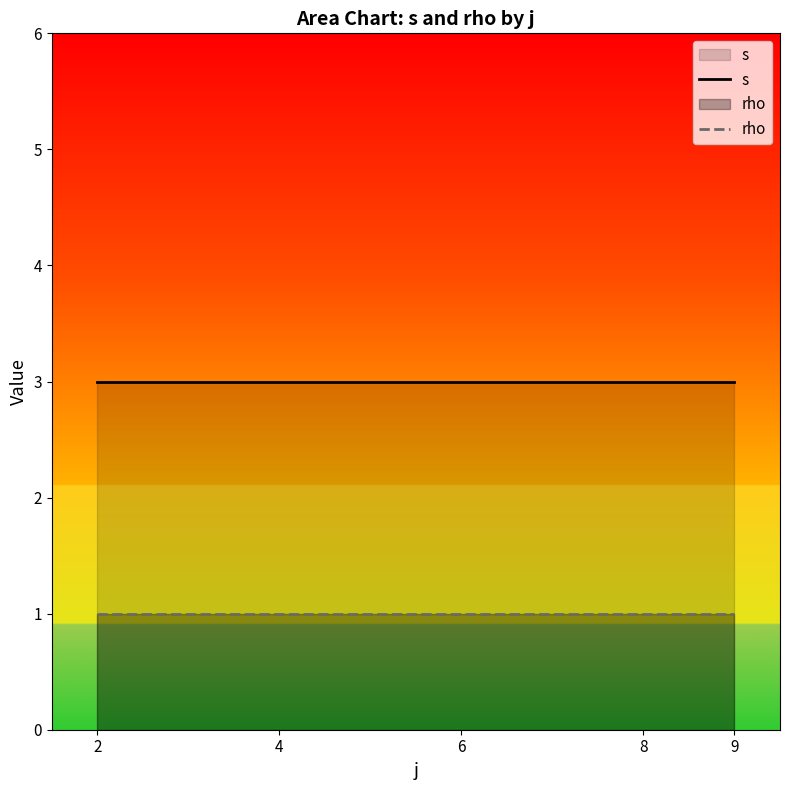

Where is rho nearest to the value 1?

2